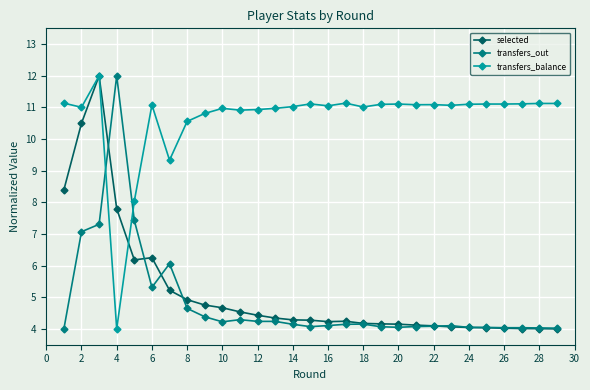

What is the difference between the maximum and minimum values in the selected series?

8.0